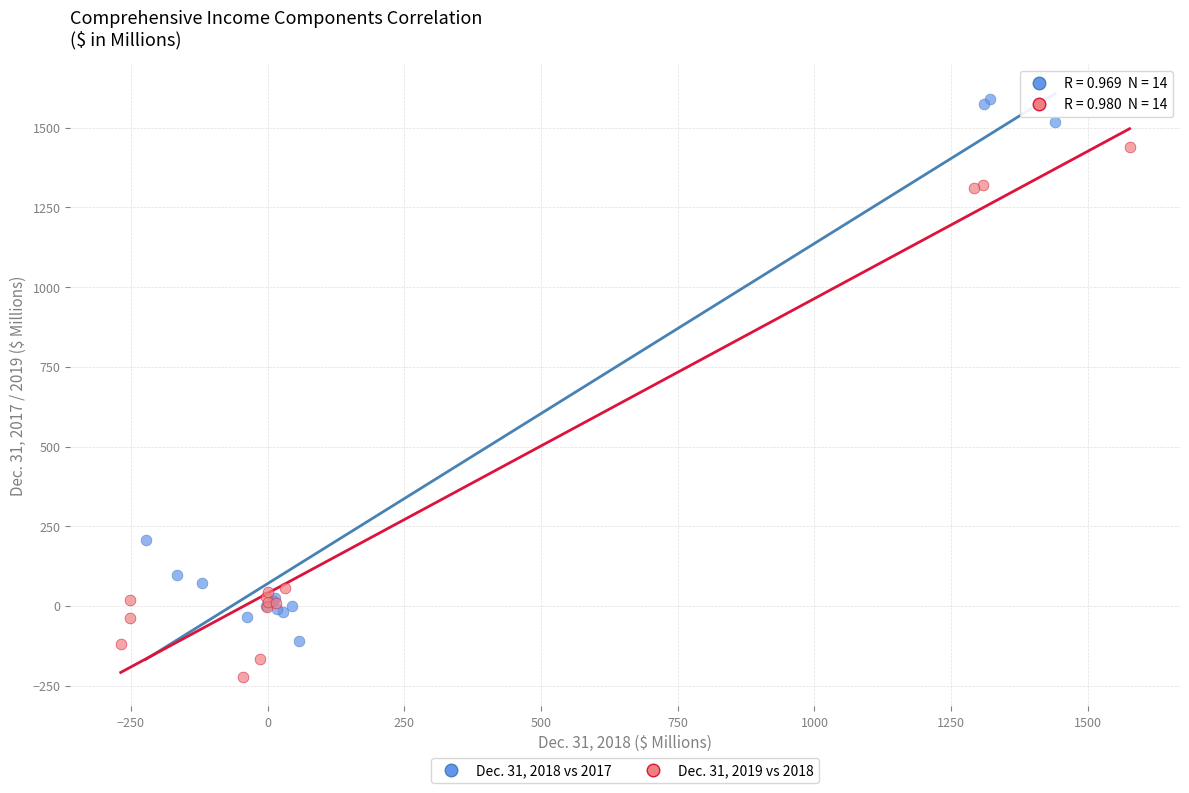

Which series reaches the maximum Y coordinate?

Dec. 31, 2018 vs 2017